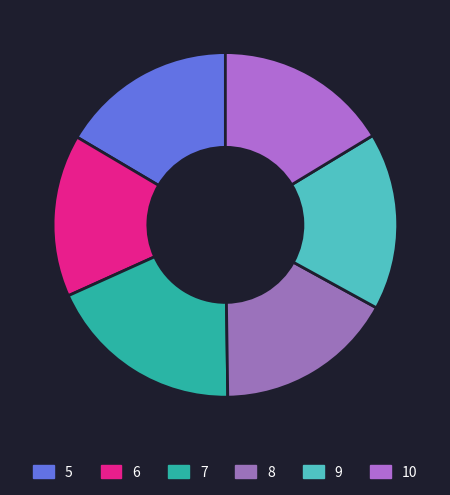

True or false: 9 accounts for 6% of the total.

False